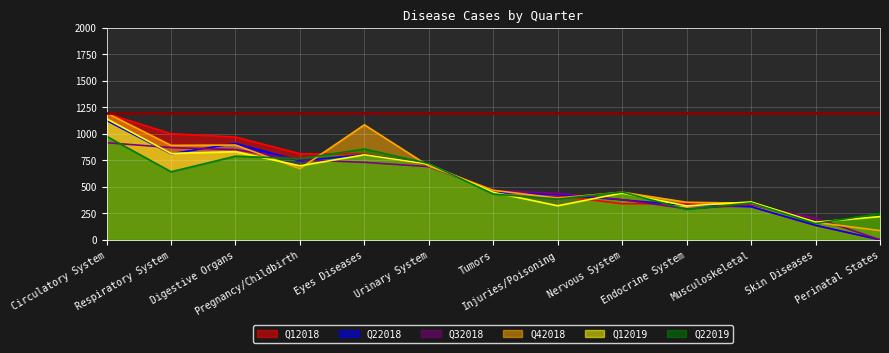

How many interior local valleys does the Q32018 series have?

1